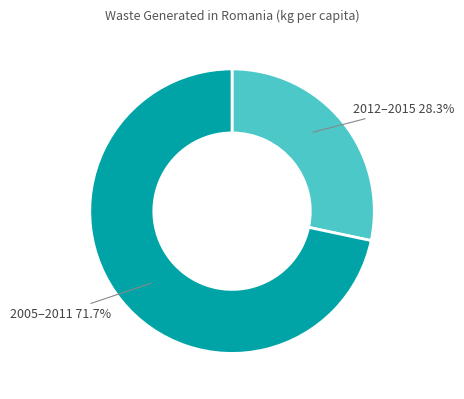

Is there a majority slice in this chart?

Yes